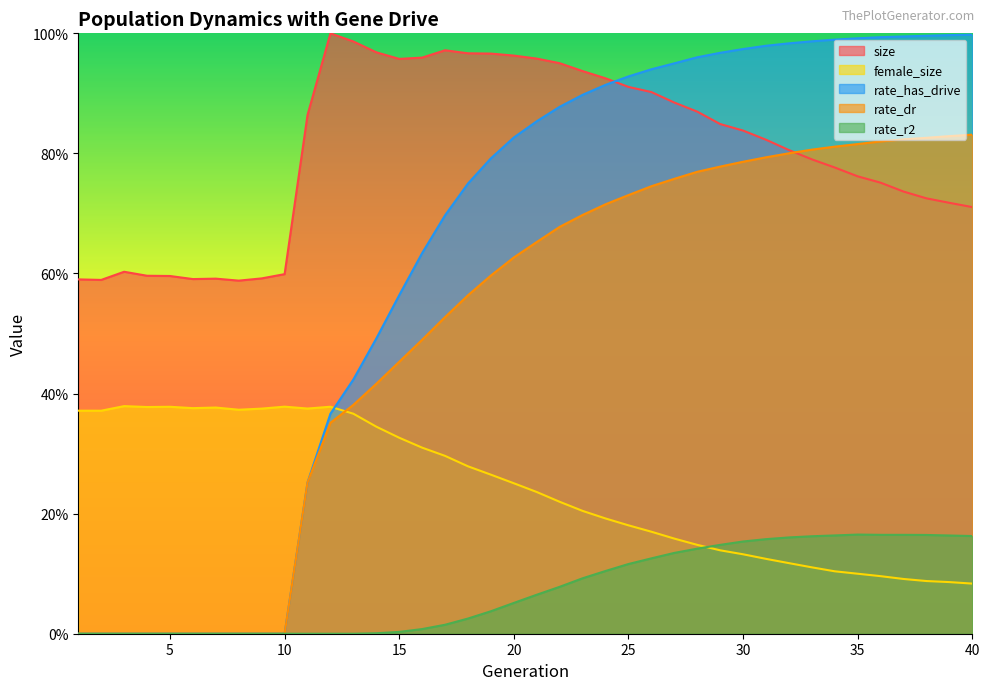

At 5, list the series in order from largest to smallest.

size, female_size, rate_dr, rate_r2, rate_has_drive